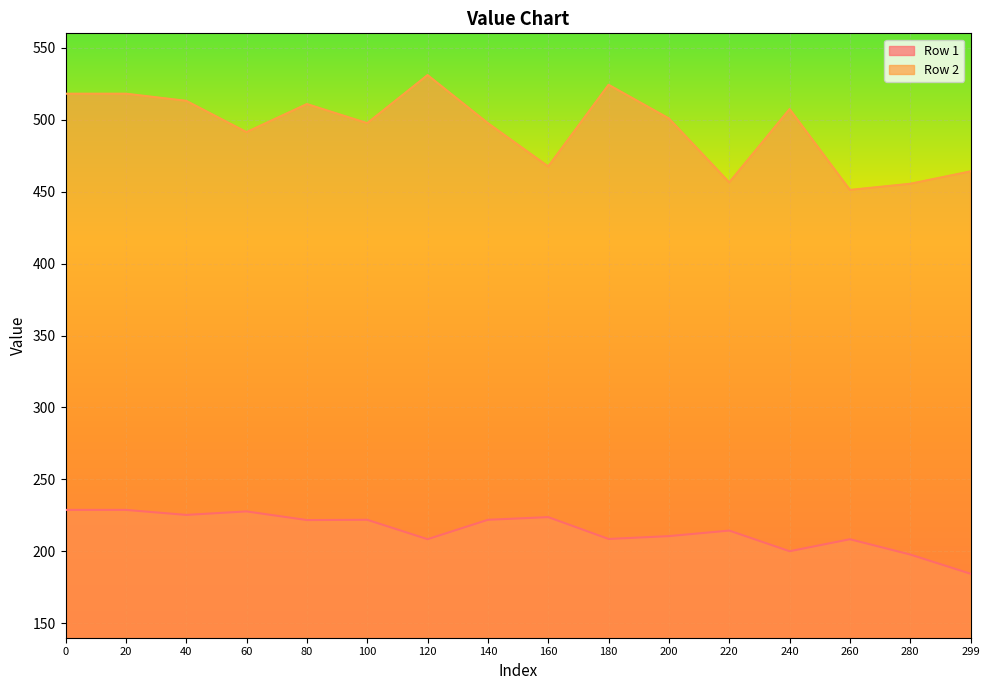

Rank the series by their average value, from lowest to highest.

Row 1, Row 2